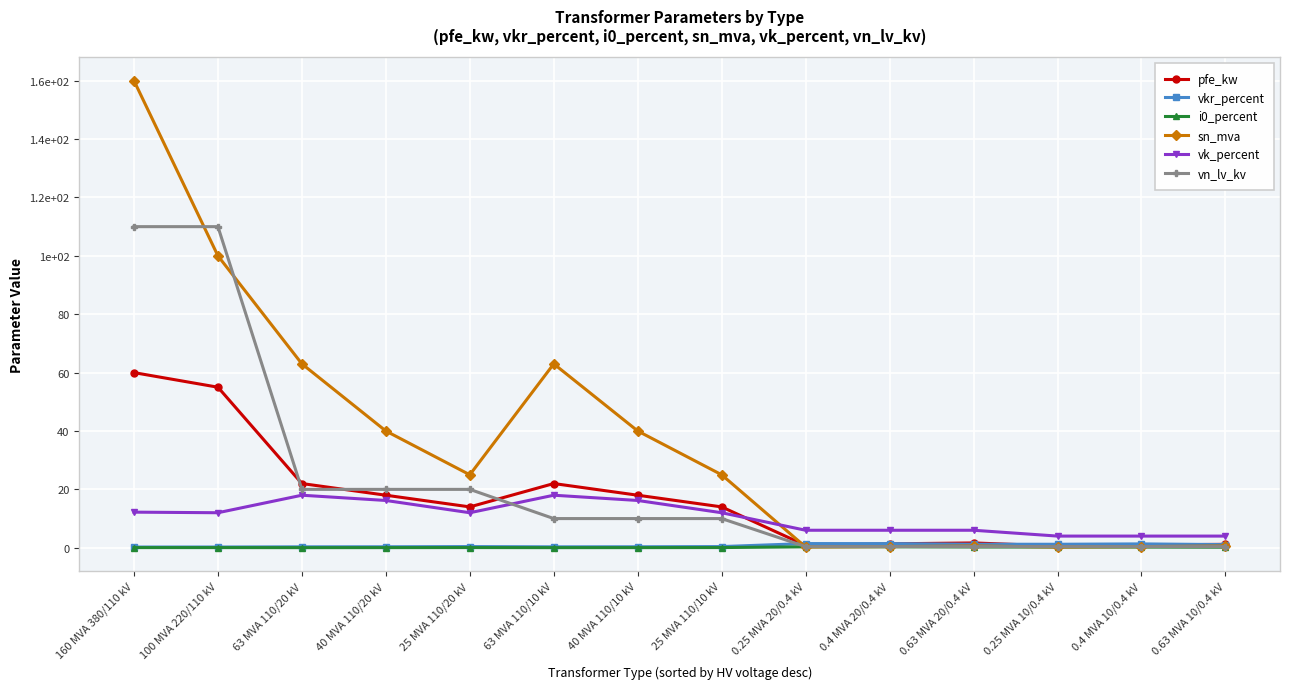

True or false: vkr_percent and i0_percent cross at least once.

False